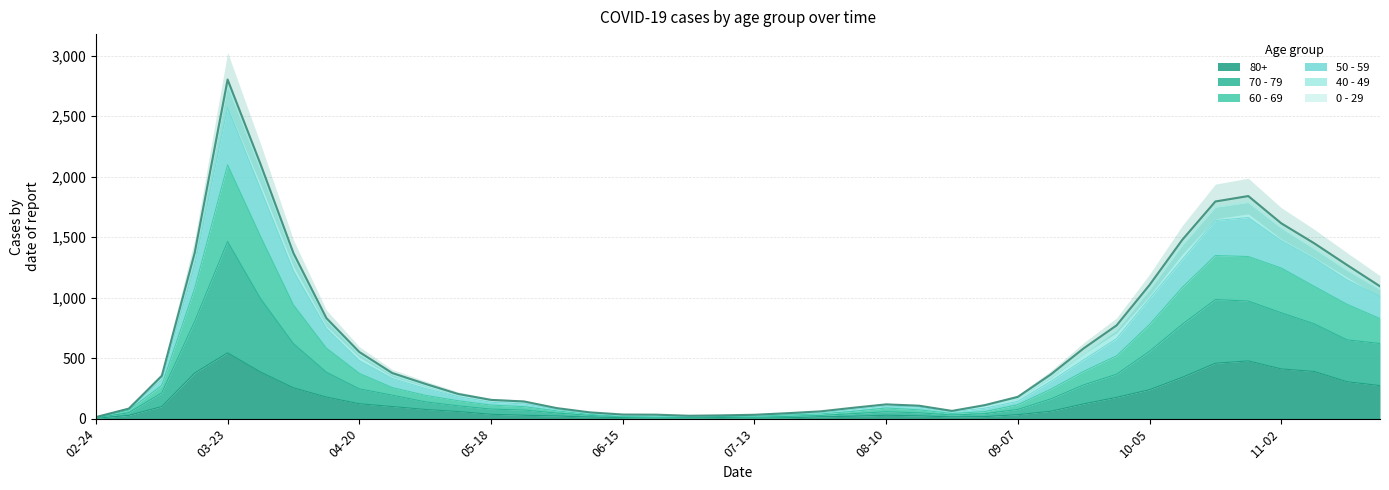

What is the lowest value of the 80+ series?

3